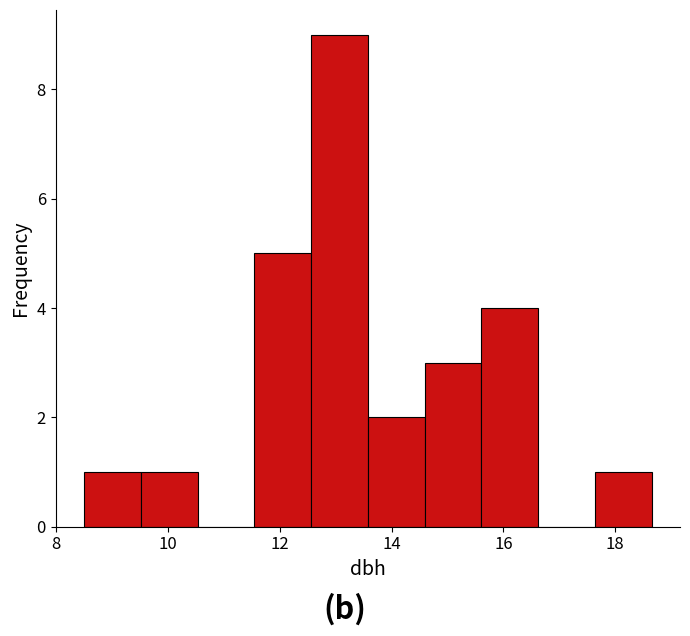

How tall is the bar that spans 17.6 to 18.6 on the x-axis? Neither the bar edges nor the heights are printed on the chart, so give them approximately, as read against the axes.

1